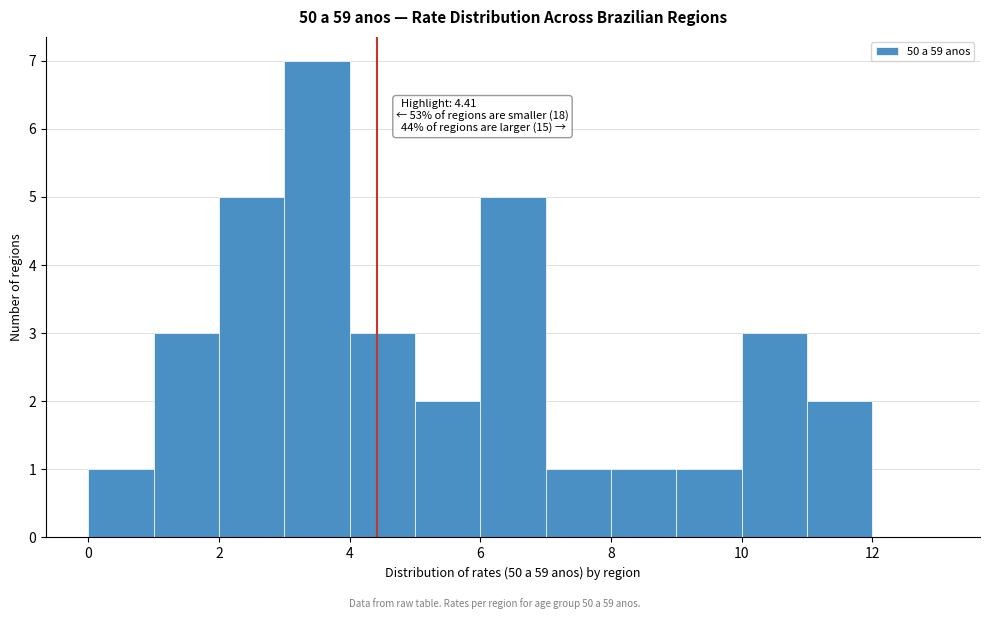

Over which range of the x-axis is the bar tallest?

3 to 4